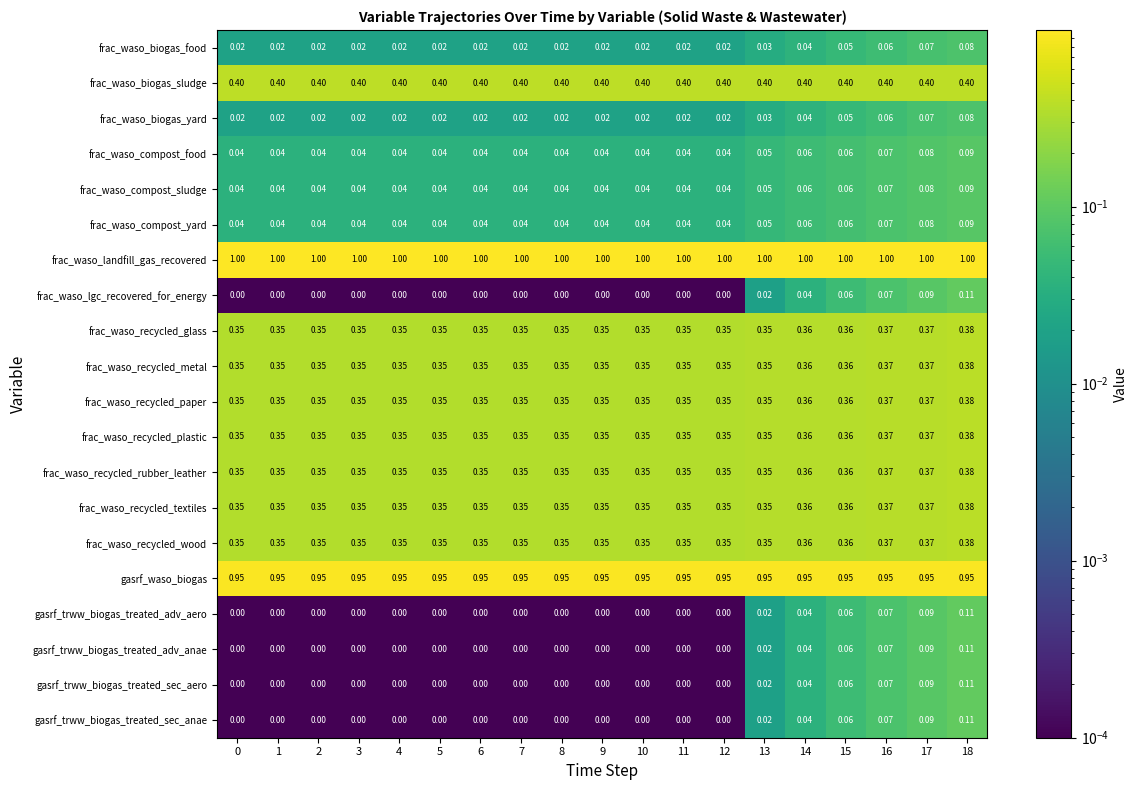

Which series has the largest total across all categories?

frac_waso_landfill_gas_recovered